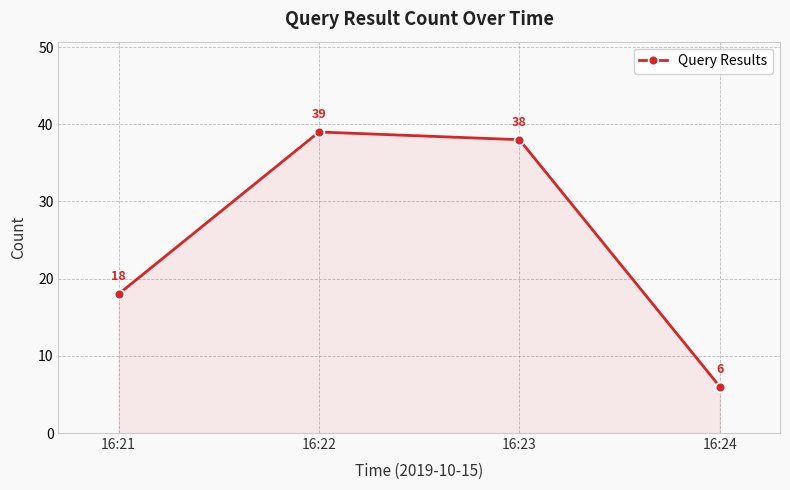

Where is the first local maximum?

16:22